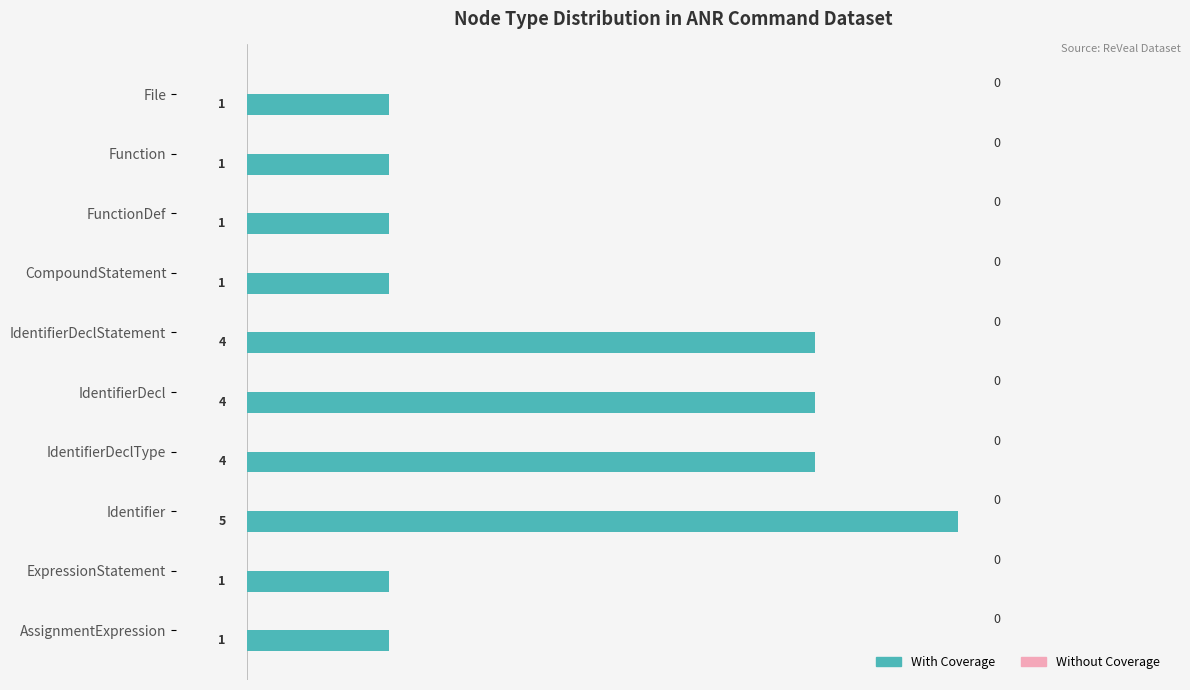

Approximately how many times larger is the value at Identifier compared to Function?

5.0